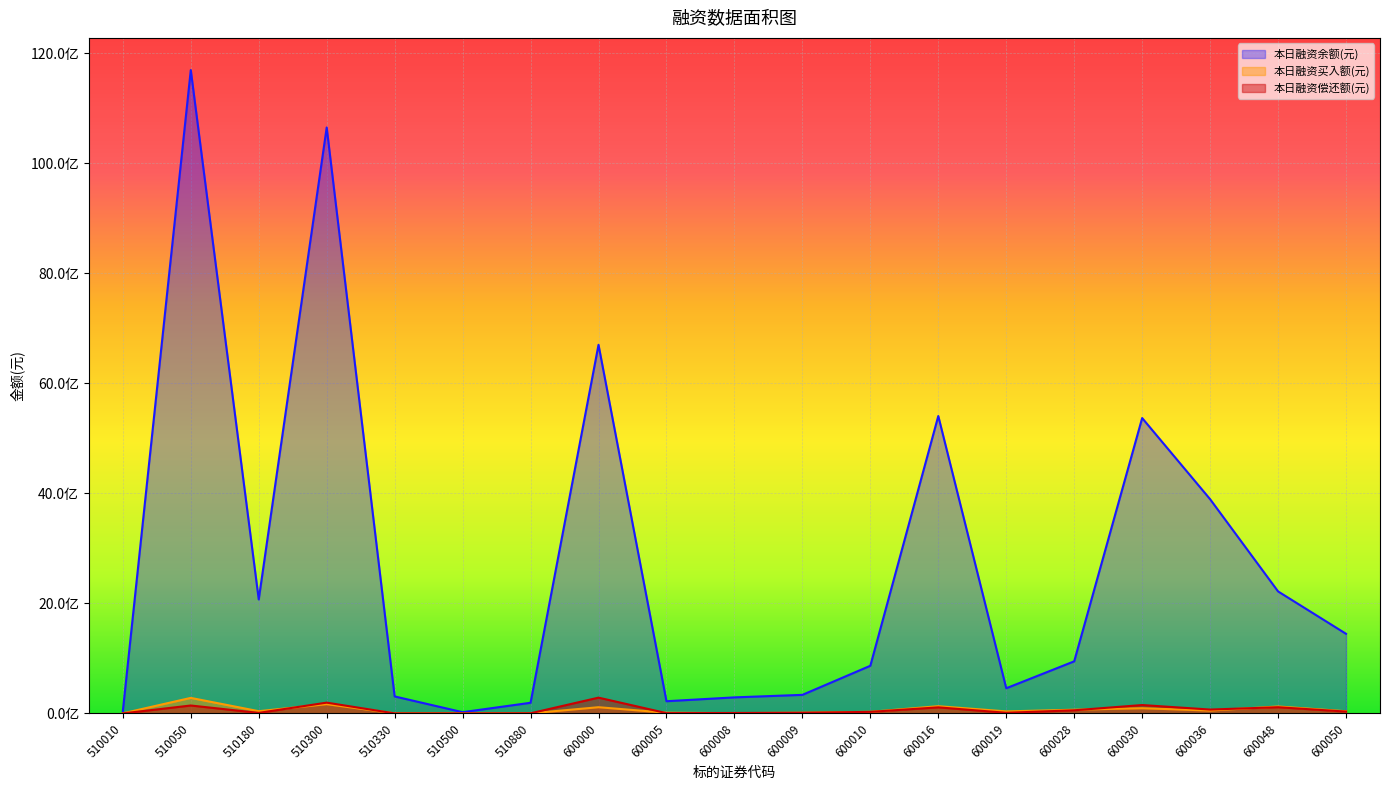

At which label does 本日融资余额(元) reach its peak?

510050